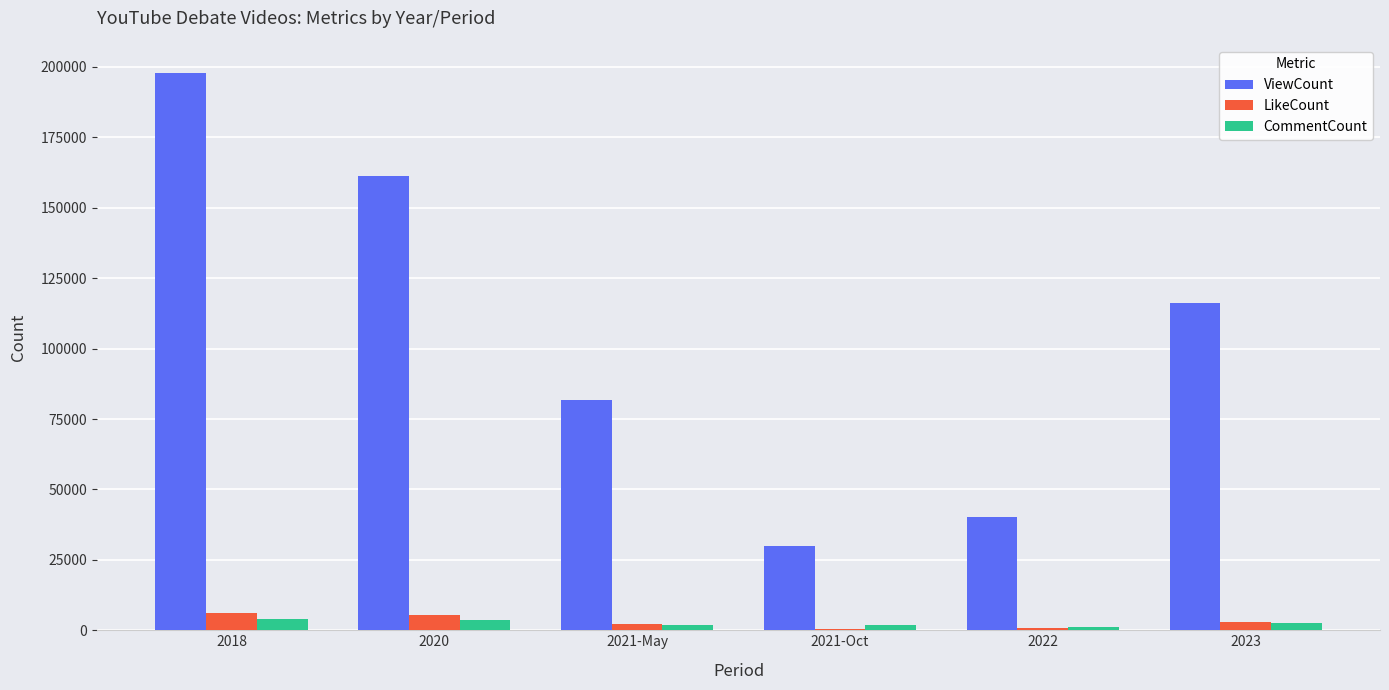

What are all the series names shown in the legend?

ViewCount, LikeCount, CommentCount